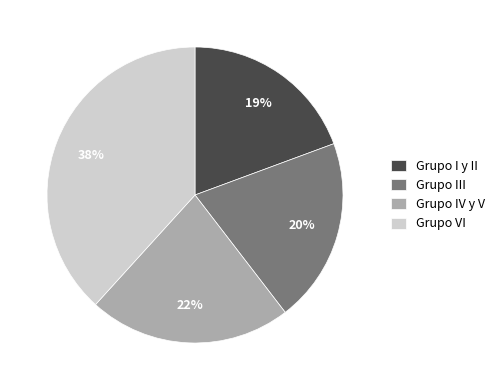

Does any single category account for the majority?

No